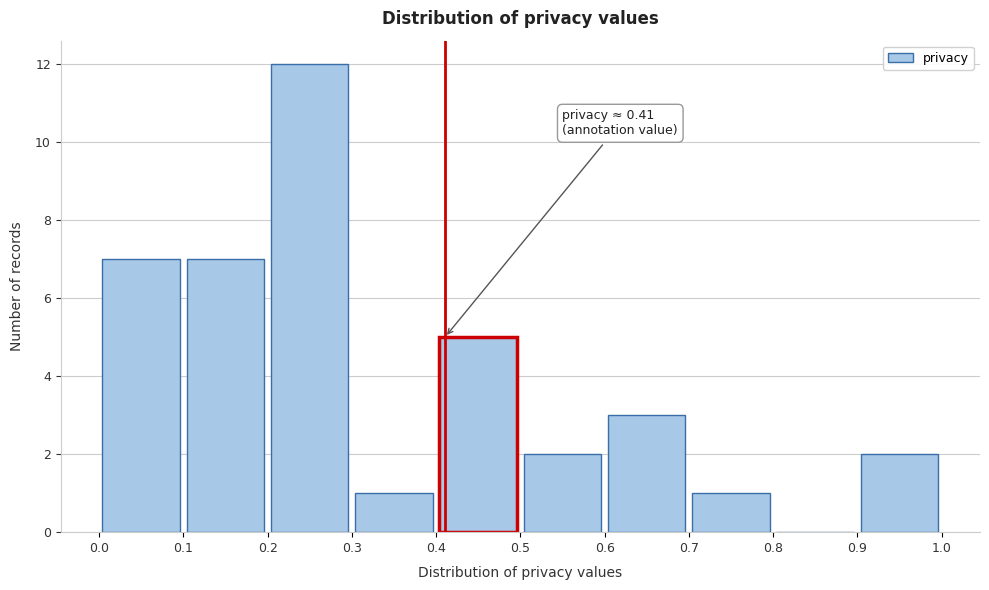

Which range on the x-axis has the tallest bar?

0.2 to 0.3